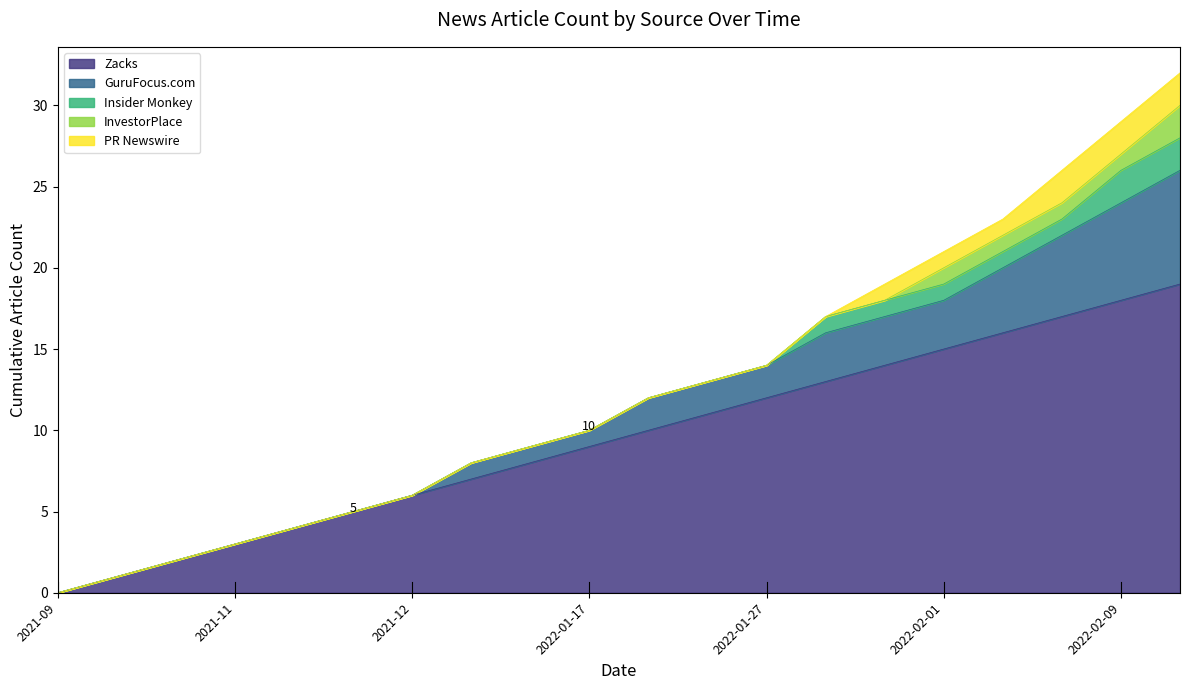

Does the chart display data point markers on the line(s)?

No